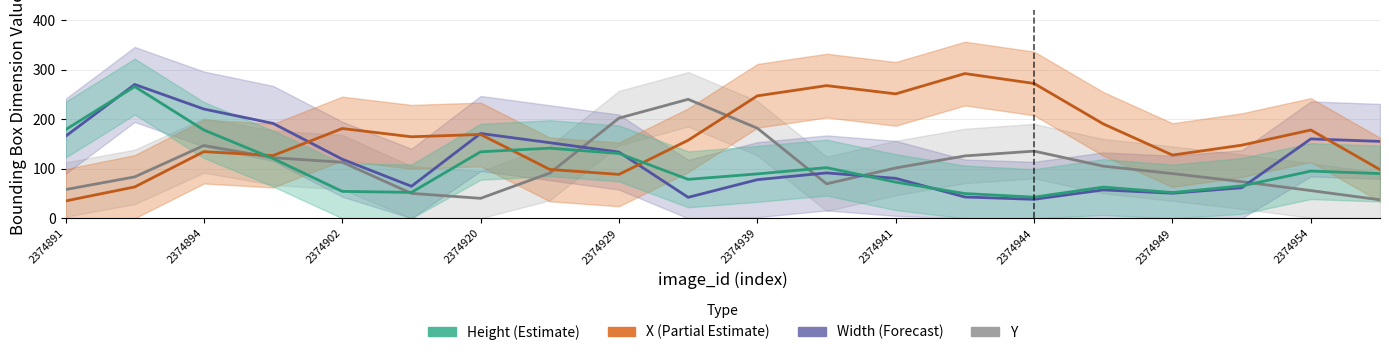

The value of Height at 2374922 is 532. True or false?

False